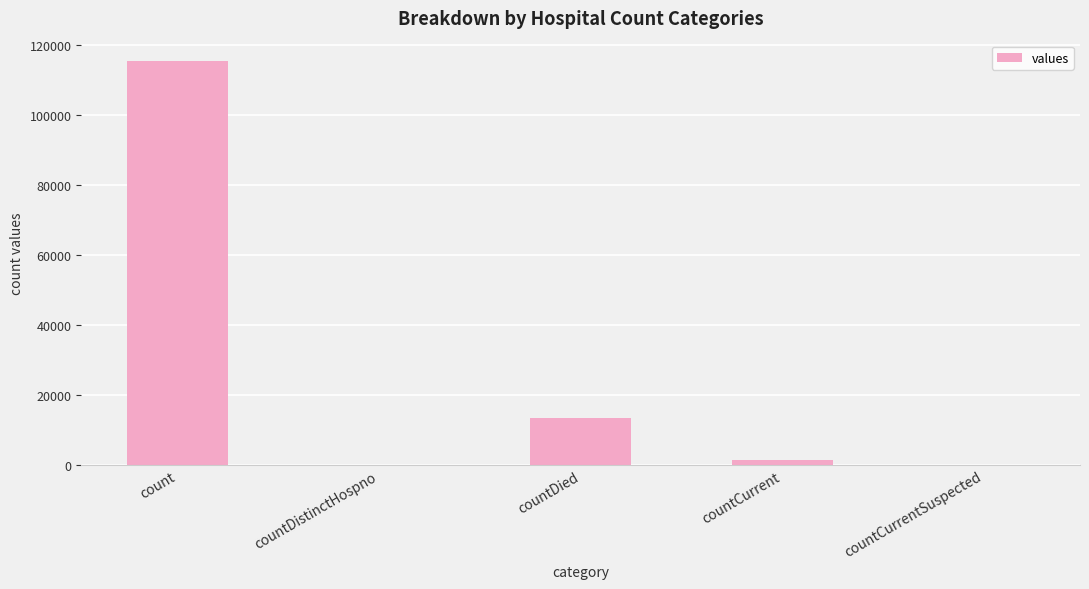

What is the change in value from countDistinctHospno to countDied?

+13343